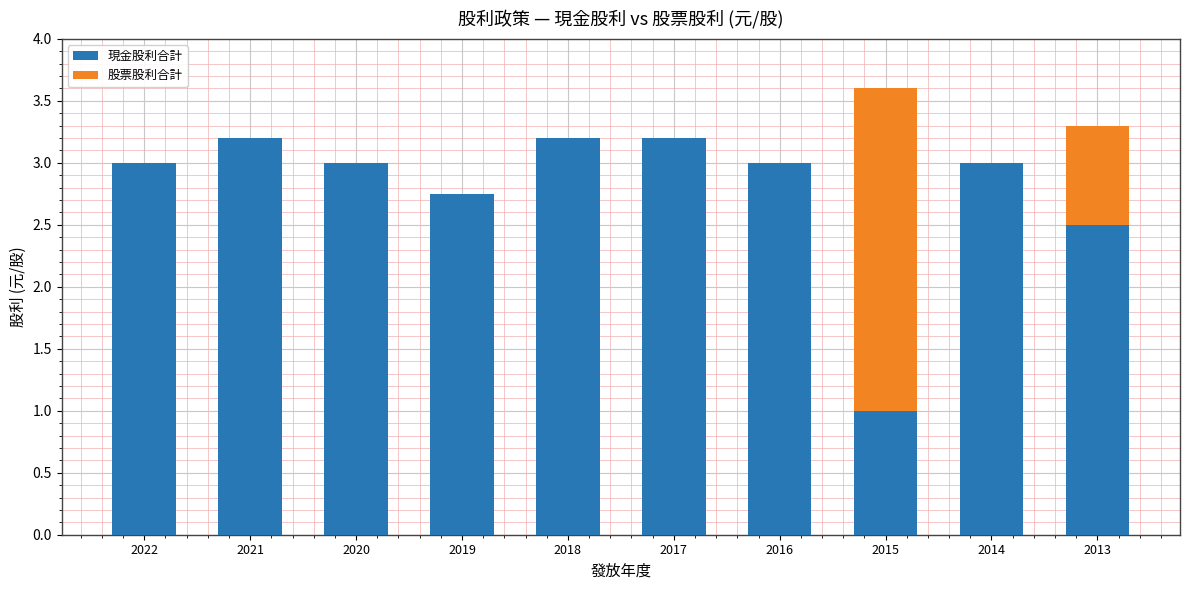

What is the maximum value for 現金股利合計?

3.2